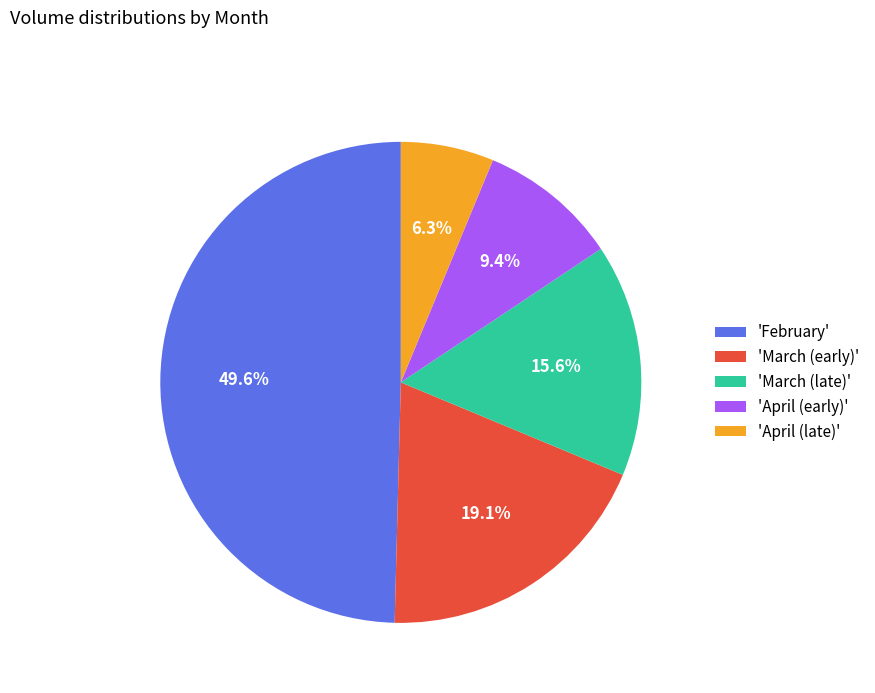

What portion of the pie excludes 'March (late)'?

84.4%